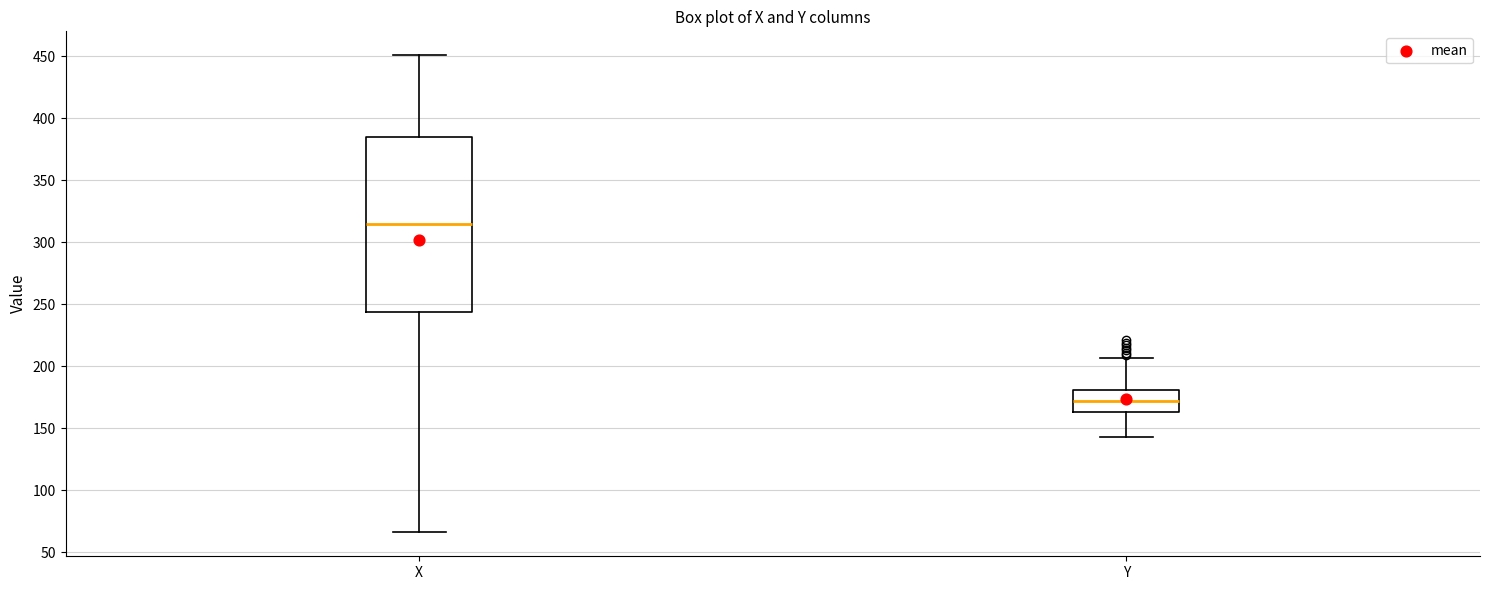

Which box's median line is the lowest?

Y